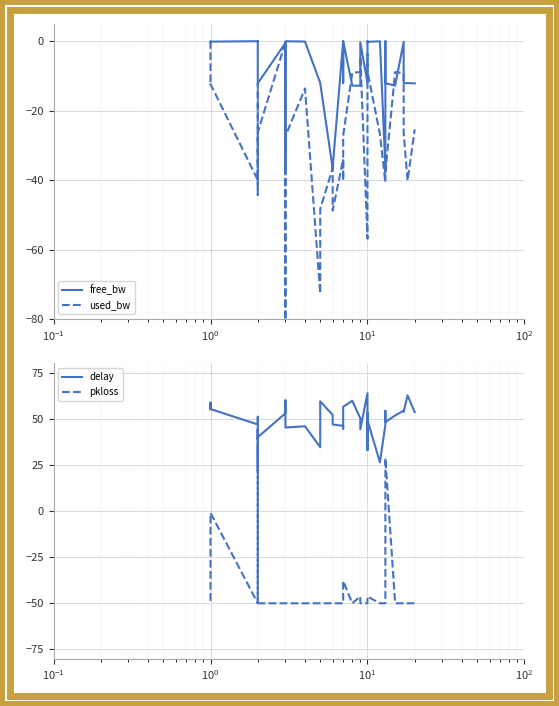

Is the value of pkloss at 32 greater than the value of used_bw at $\mathdefault{10^{-2}}$?

No